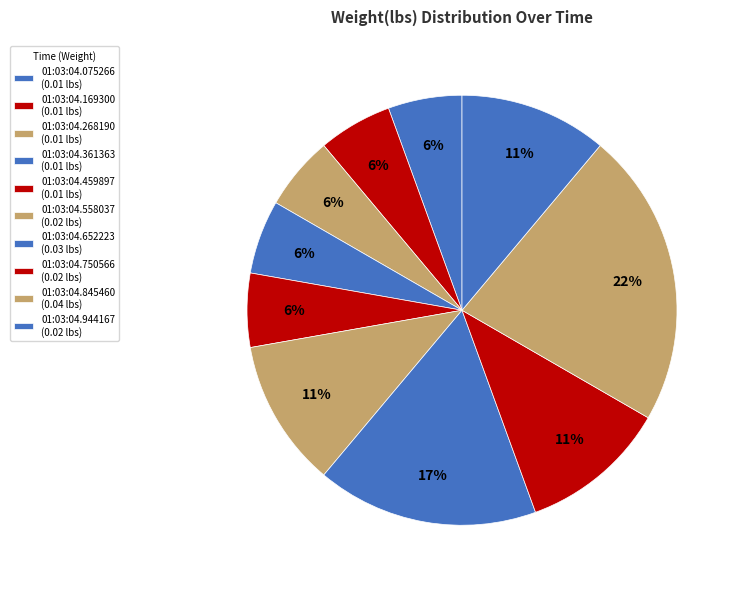

Does 01:03:04.075266 represent more than half of the total?

No